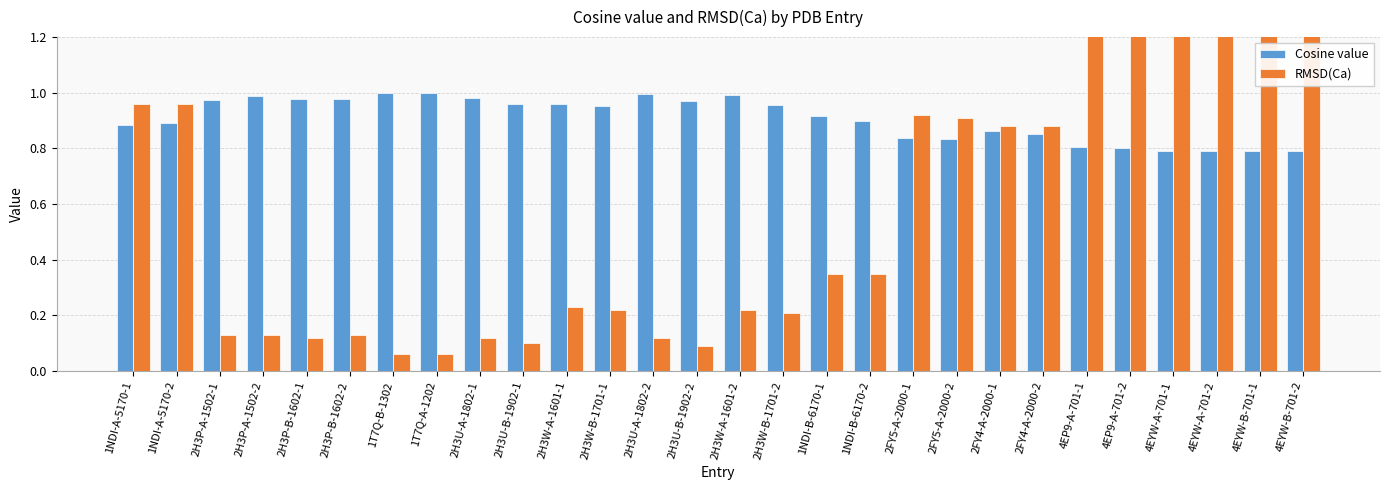

The value of RMSD(Ca) at 2FY5-A-2000-1 is 0.9. True or false?

True